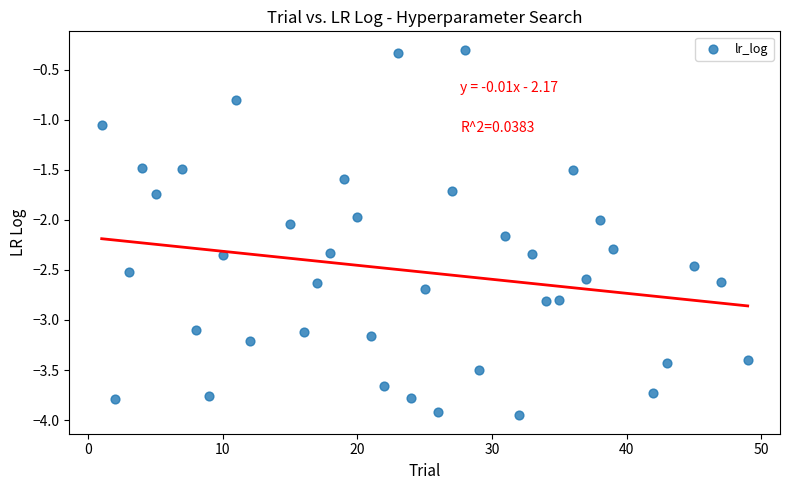

What is the range of Y values (max minus min)?

3.7